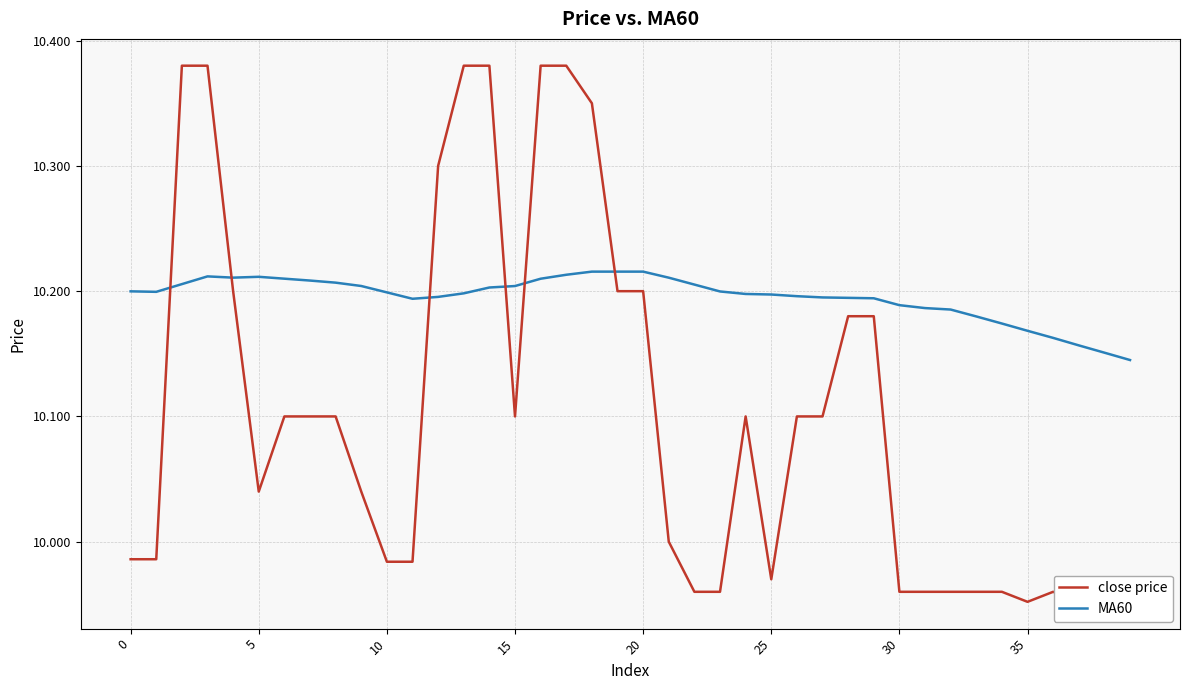

True or false: MA60 has a value of 15.6 at 15.

False